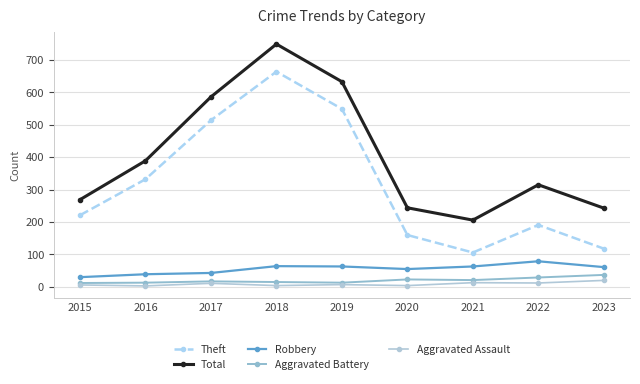

List the labels in order of Aggravated Battery value, smallest first.

2015, 2016, 2019, 2018, 2017, 2021, 2020, 2022, 2023